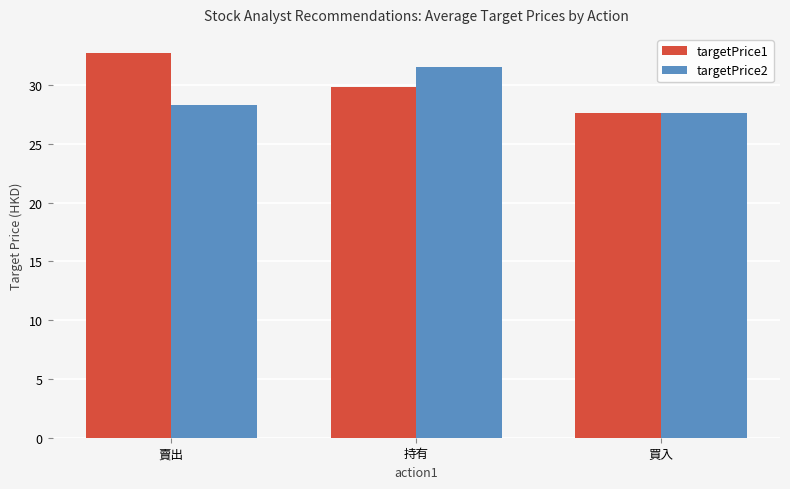

Reading left to right, what are all the values shown in this chart?

targetPrice1: 32.7	29.9	27.6
targetPrice2: 28.3	31.5	27.6